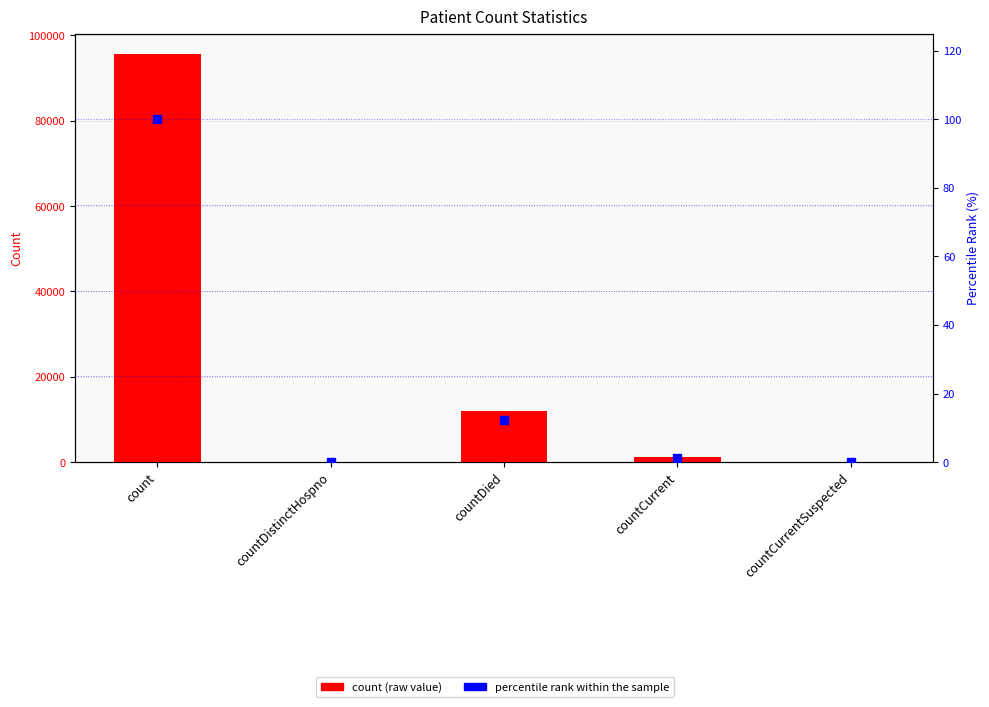

At how many categories does at least one series exceed 15725?

1